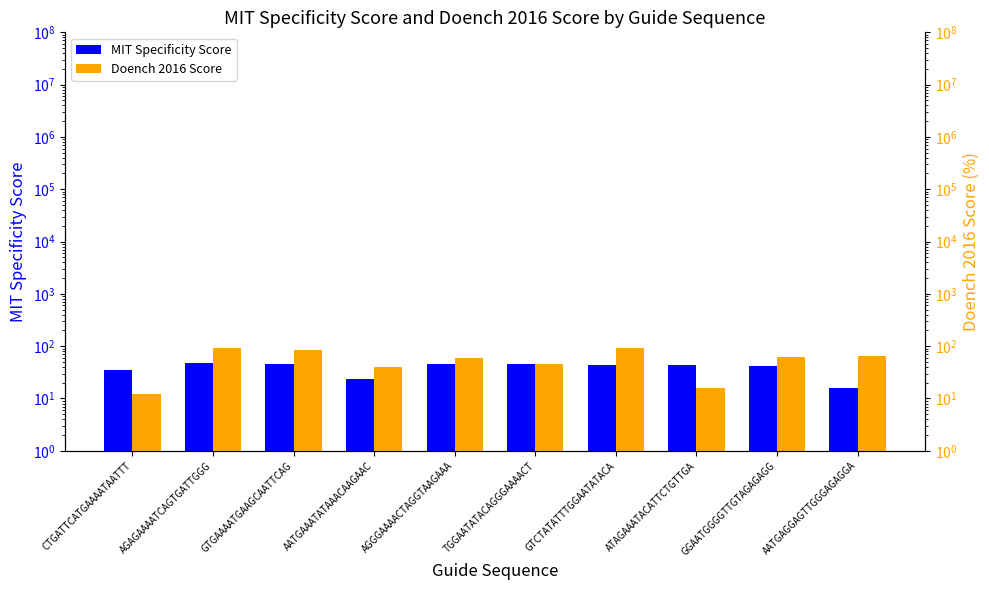

At which category does the chart reach its minimum across all series?

CTGATTCATGAAAATAATTT